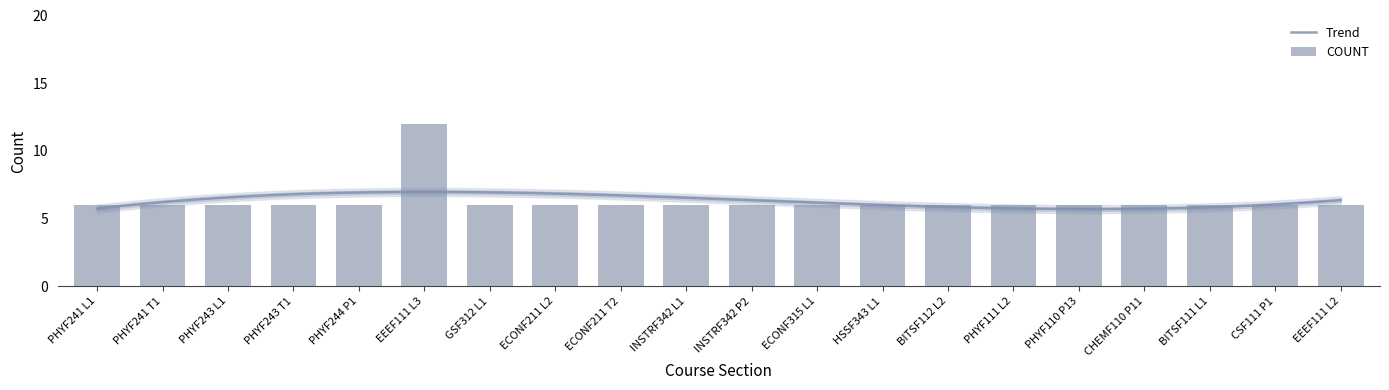

List the labels in order of value, smallest first.

PHYF241 L1, PHYF241 T1, PHYF243 L1, PHYF243 T1, PHYF244 P1, GSF312 L1, ECONF211 L2, ECONF211 T2, INSTRF342 L1, INSTRF342 P2, ECONF315 L1, HSSF343 L1, BITSF112 L2, PHYF111 L2, PHYF110 P13, CHEMF110 P11, BITSF111 L1, CSF111 P1, EEEF111 L2, EEEF111 L3